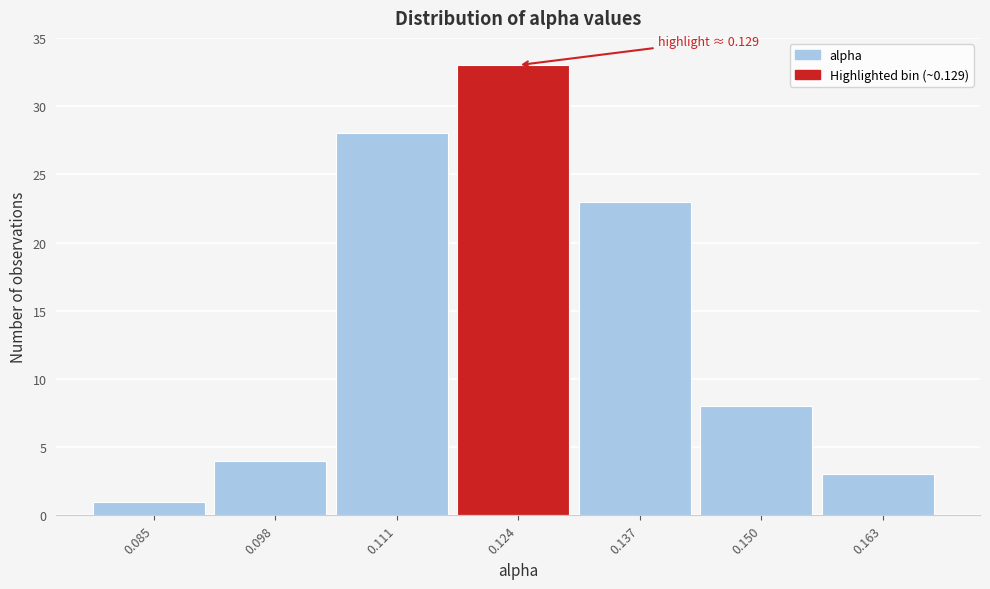

Reading right to left, list all the values displayed in this chart.

0.163=3	0.150=8	0.137=23	0.124=33	0.111=28	0.098=4	0.085=1